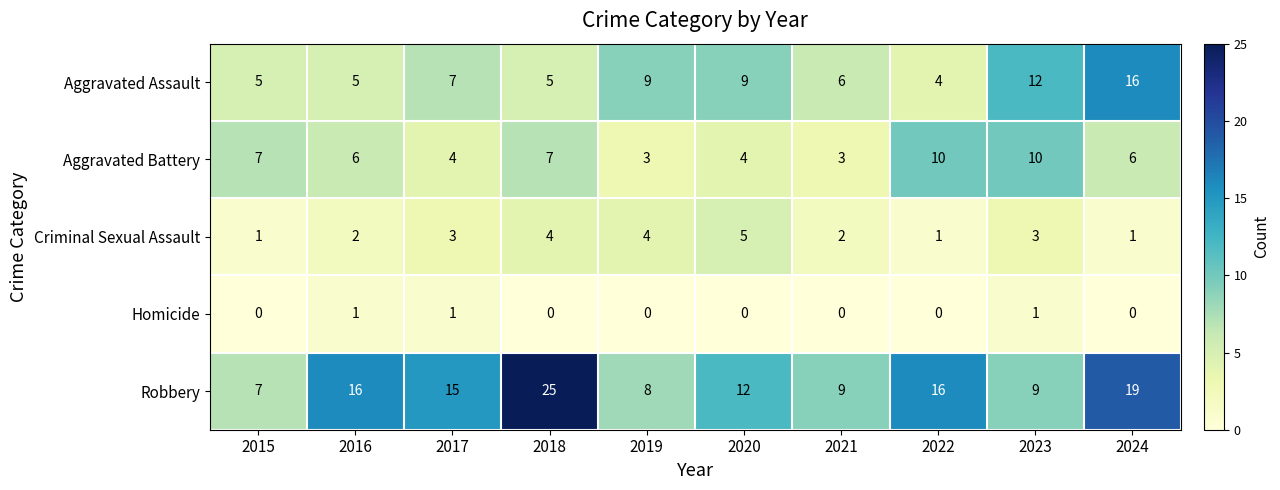

How many Criminal Sexual Assault values are between 1 and 4?

9